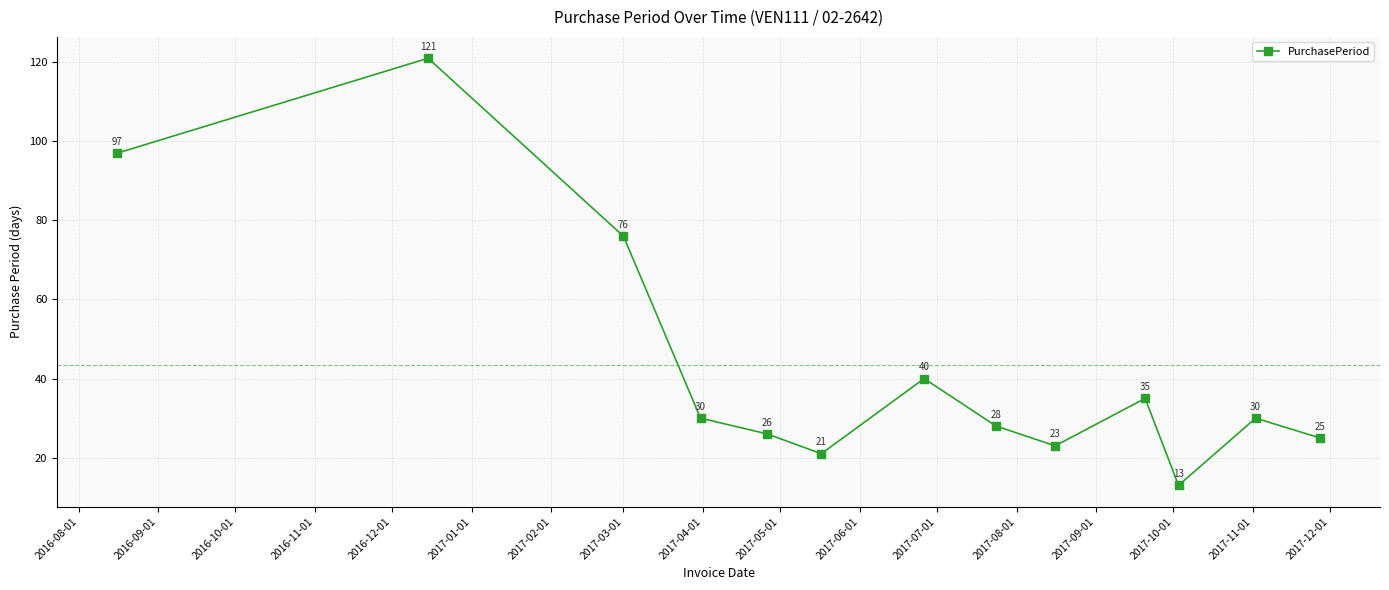

What is the greatest value displayed?

121